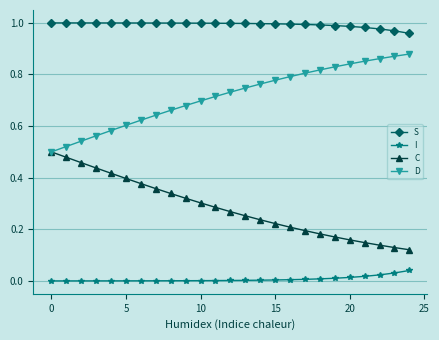

True or false: S and C cross at least once.

False